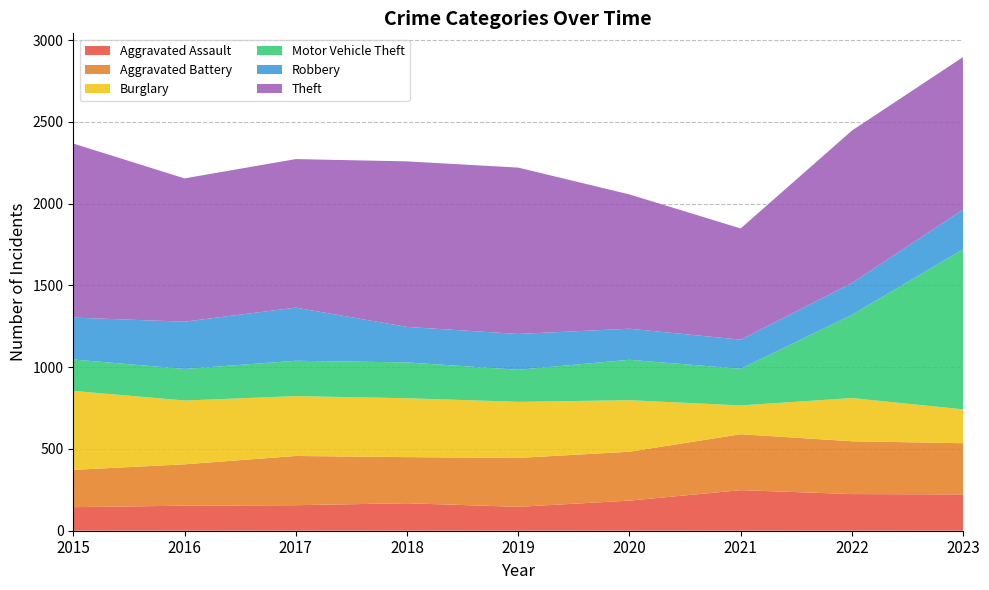

Reading right to left, what are all the values shown in this chart?

Aggravated Assault: 222	224	248	184	146	168	156	153	144
Aggravated Battery: 313	323	342	299	299	282	301	253	228
Burglary: 207	264	176	315	343	360	366	390	483
Motor Vehicle Theft: 979	509	224	247	196	219	216	193	192
Robbery: 243	194	178	190	219	217	325	289	256
Theft: 932	932	680	821	1017	1012	908	876	1064